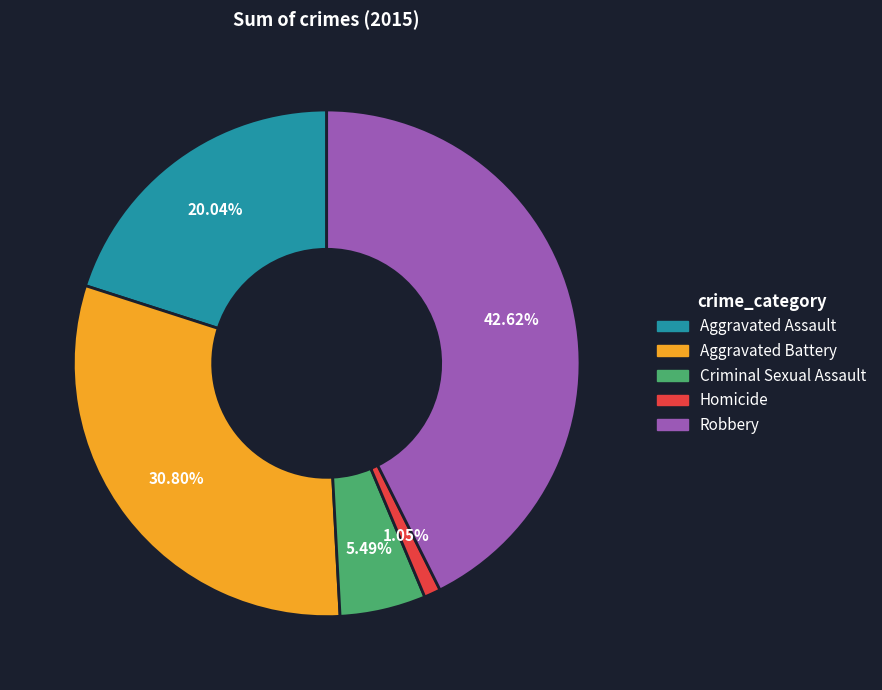

Combined, do Robbery and Criminal Sexual Assault account for over 50%?

No